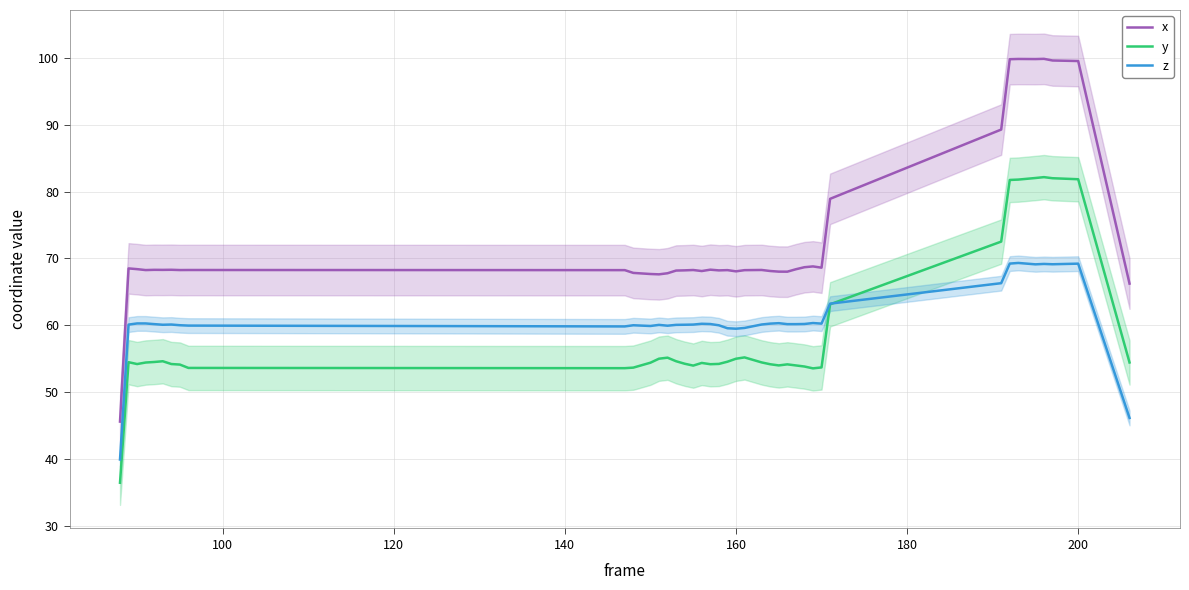

True or false: x and y intersect in this chart.

False